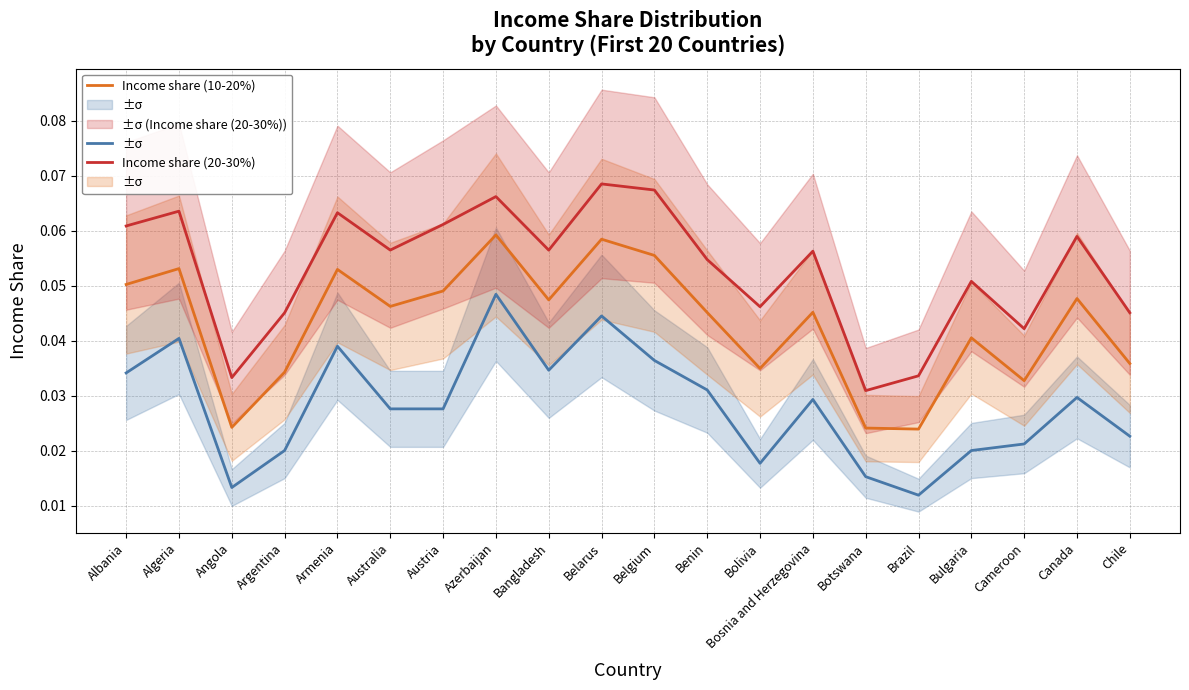

Where is Income share (0-10%) nearest to the value 0?

Brazil